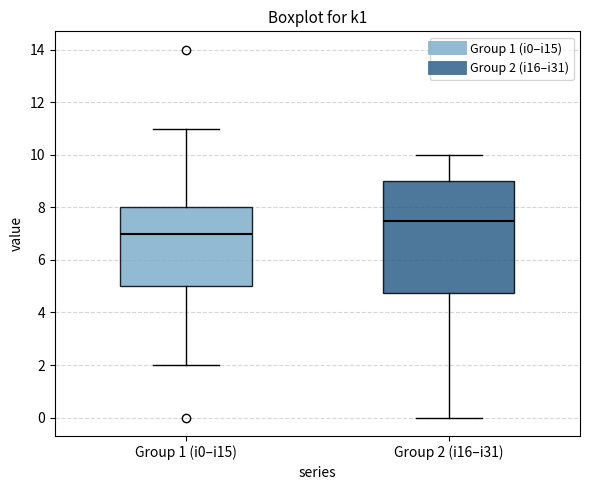

Comparing the boxes themselves (not the whiskers), which one is the tallest?

Group 2 (i16–i31)